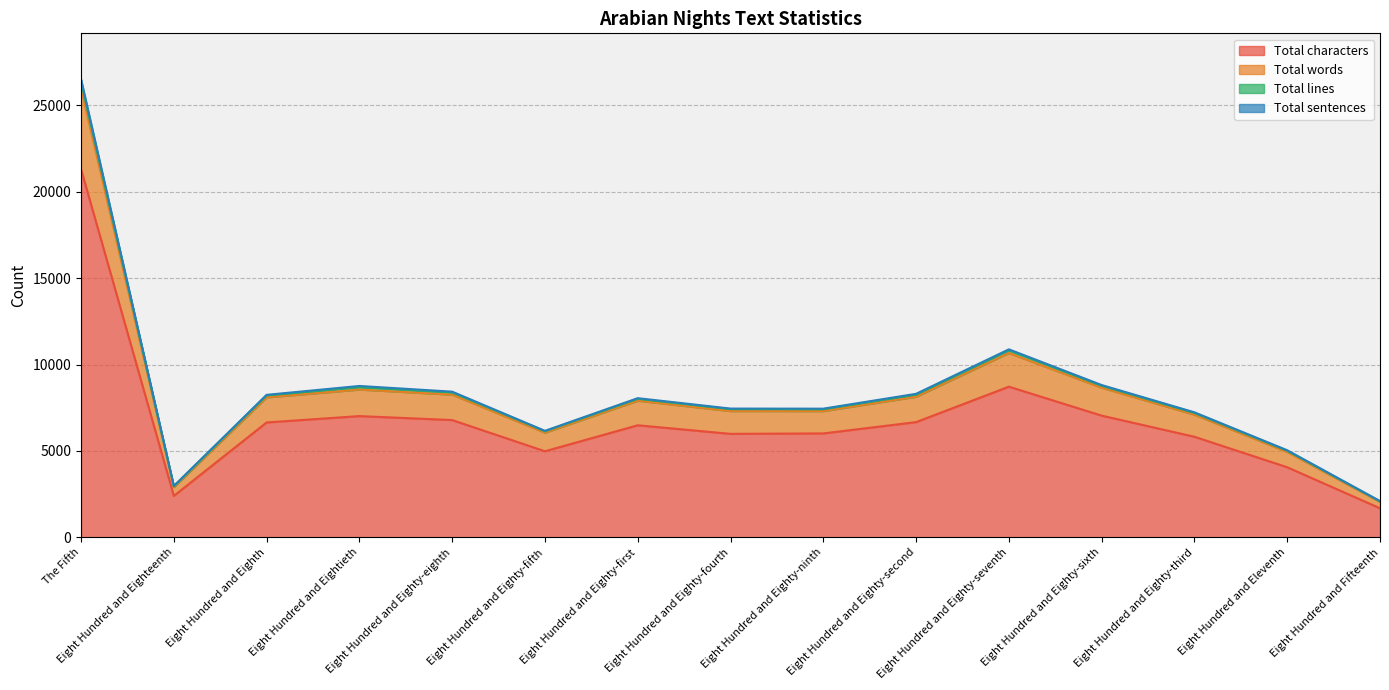

What is the lowest value of the Total characters series?

1684